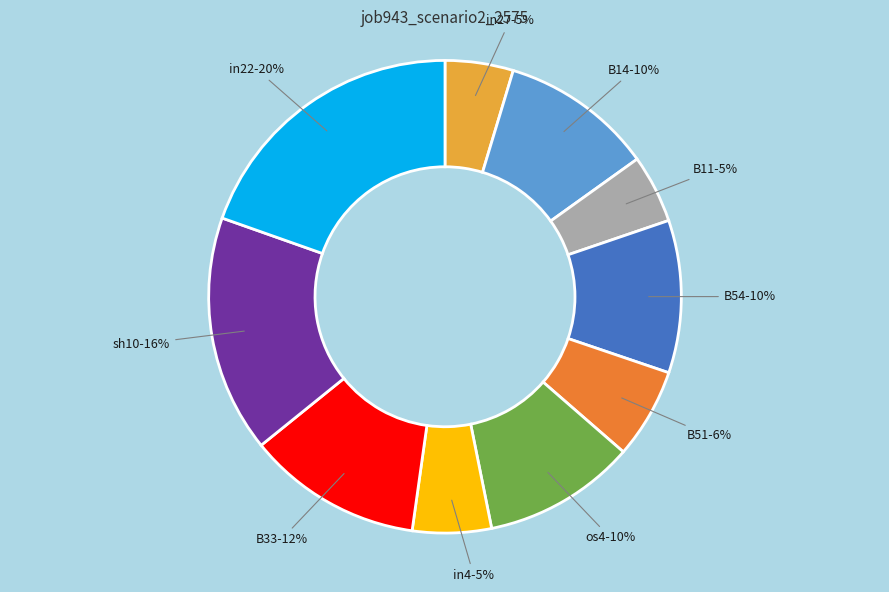

Is it true that B33 is 1% of the pie?

False